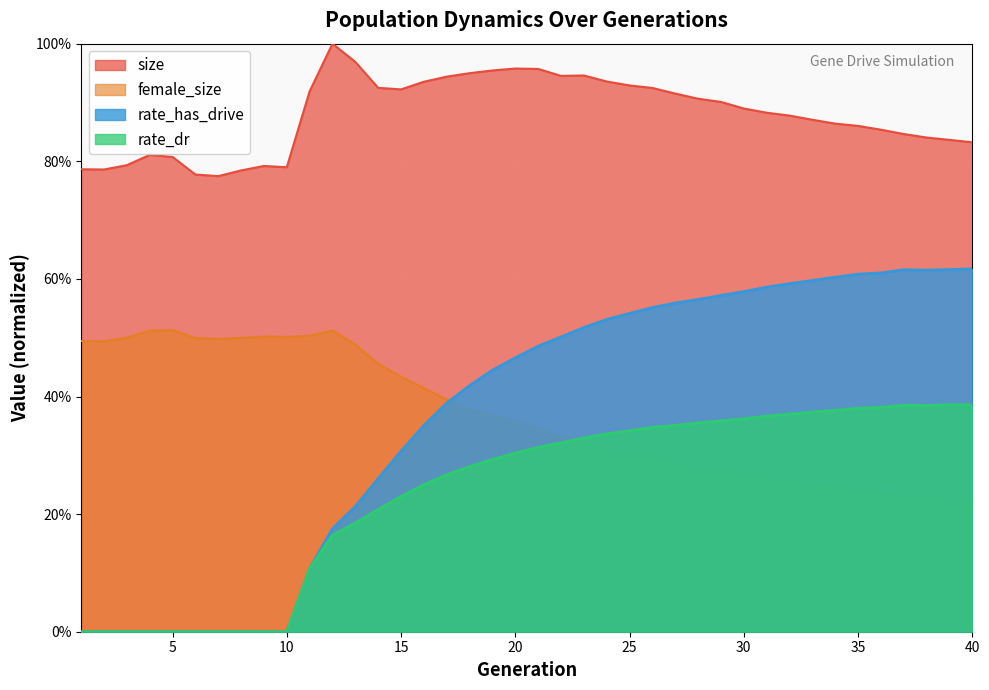

True or false: rate_dr and rate_has_drive intersect in this chart.

False